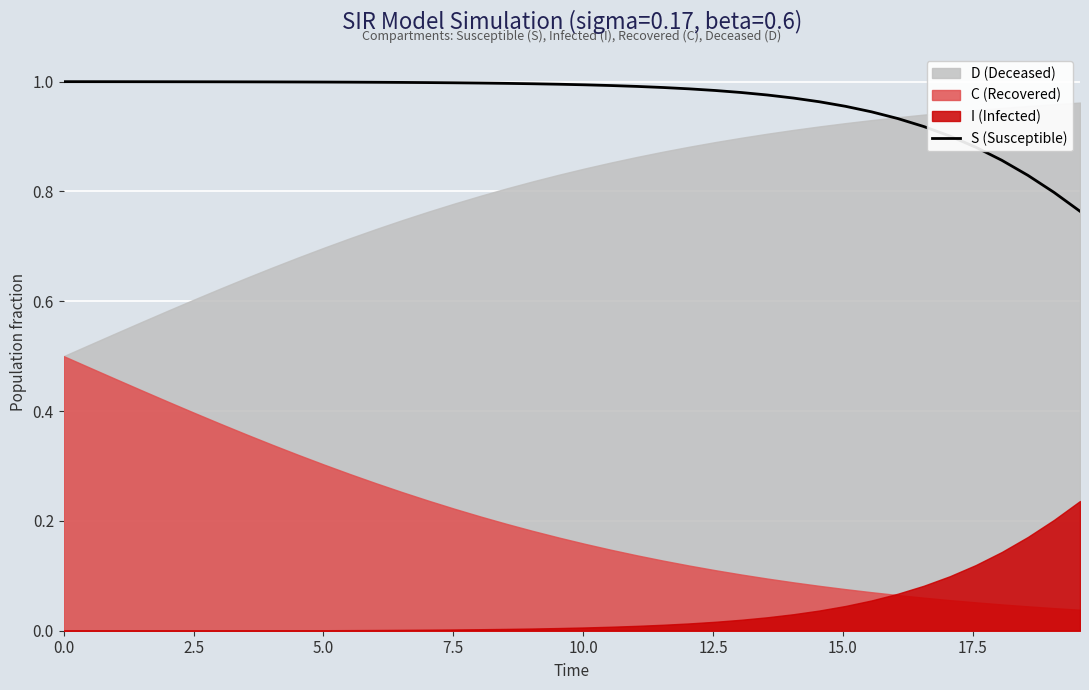

How many lines are shown in the chart?

1